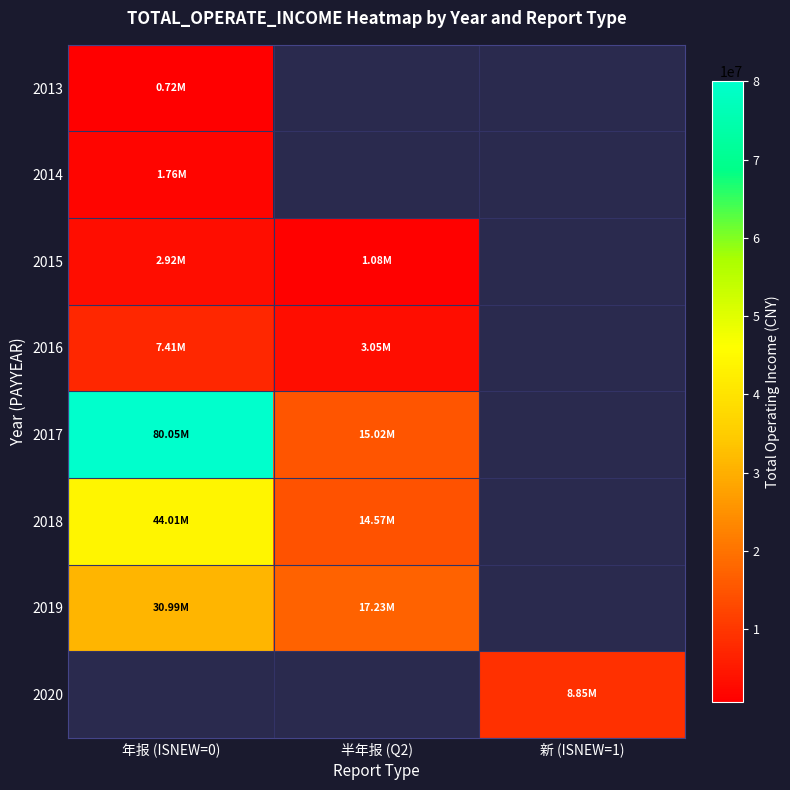

The 2013 series shows 366749.0 at 年报 (ISNEW=0). True or false?

False